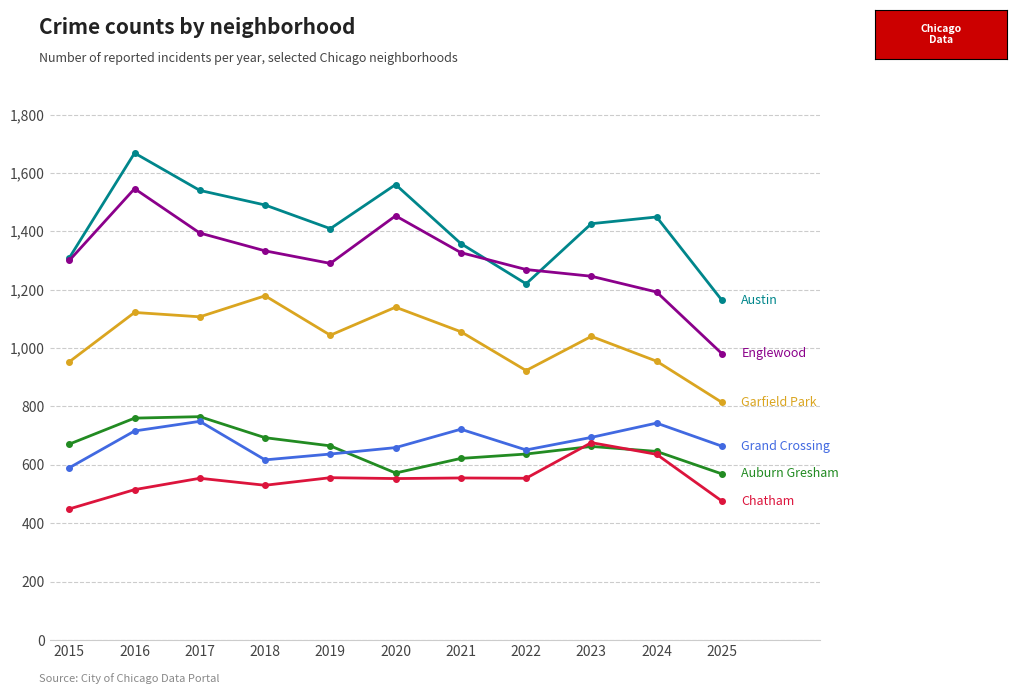

At which category is the sum across all series the highest?

2016